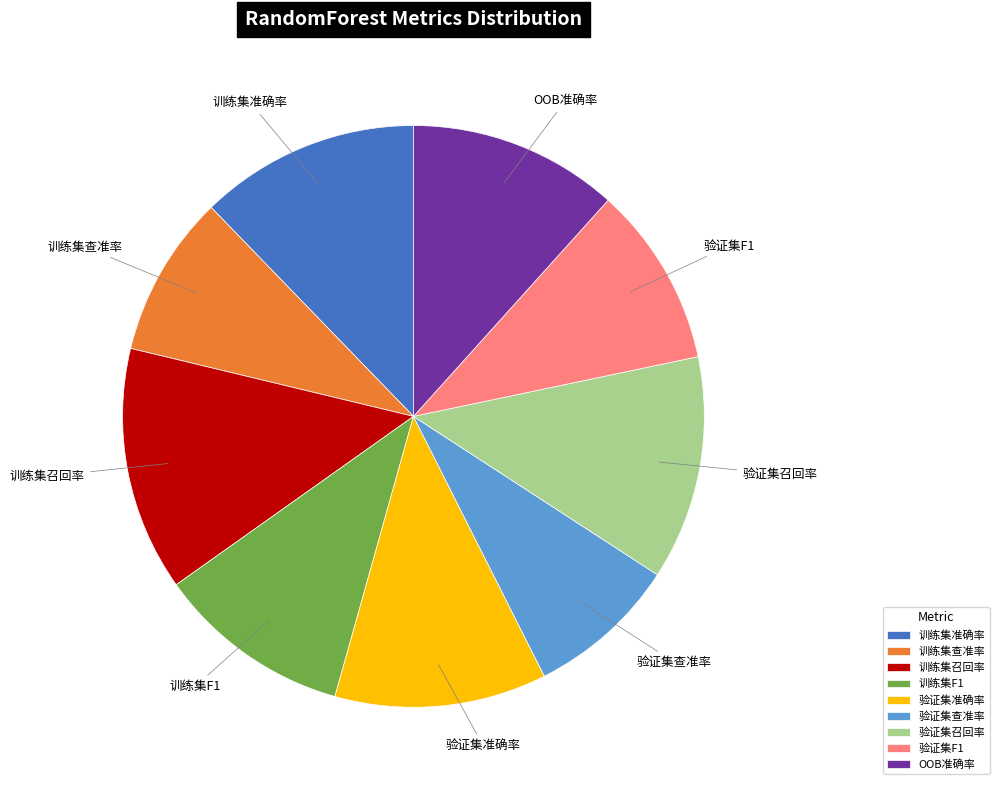

Which category has the biggest portion of the pie?

训练集召回率